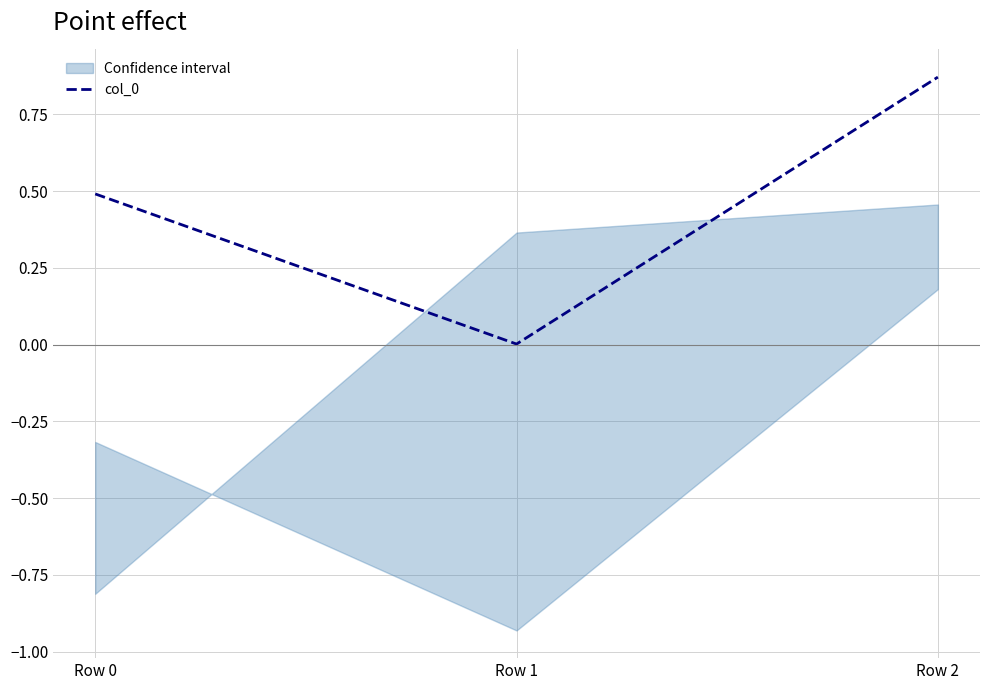

What is the sum of the values at Row 0 and Row 1?

0.5